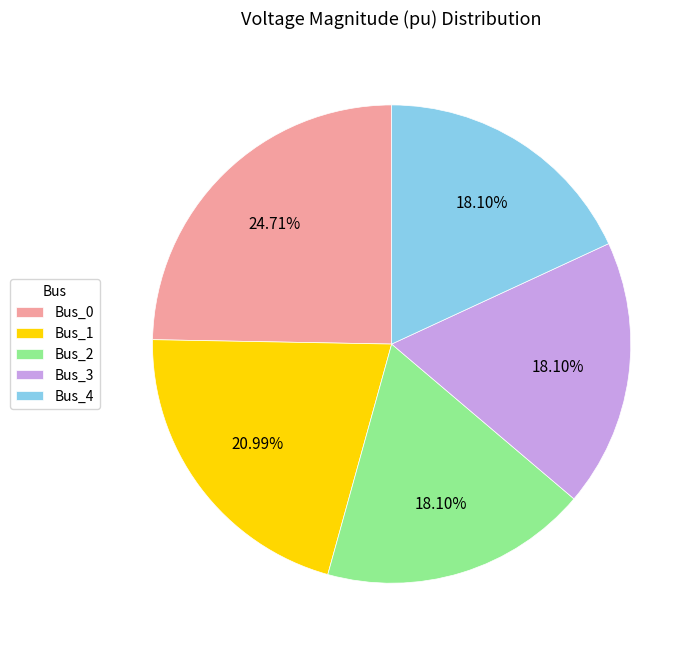

True or false: Bus_0 accounts for 25% of the total.

True